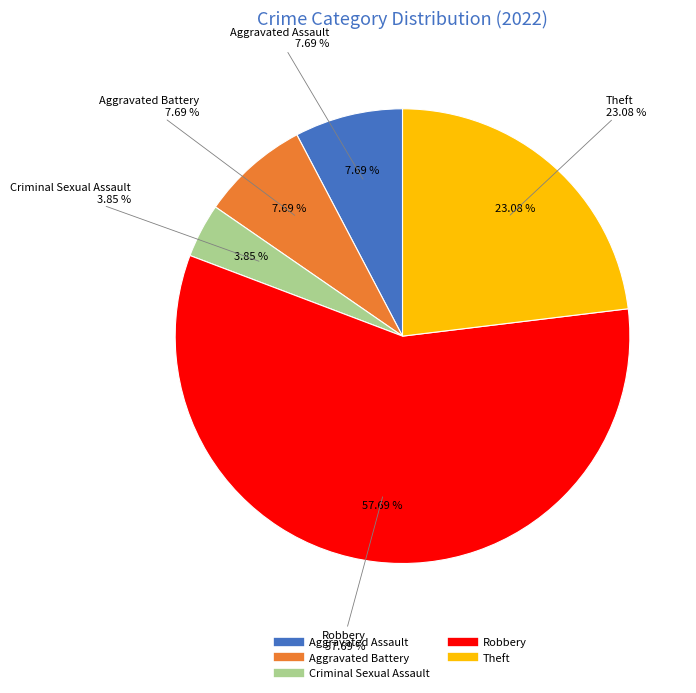

What is the largest slice in the pie chart?

Robbery